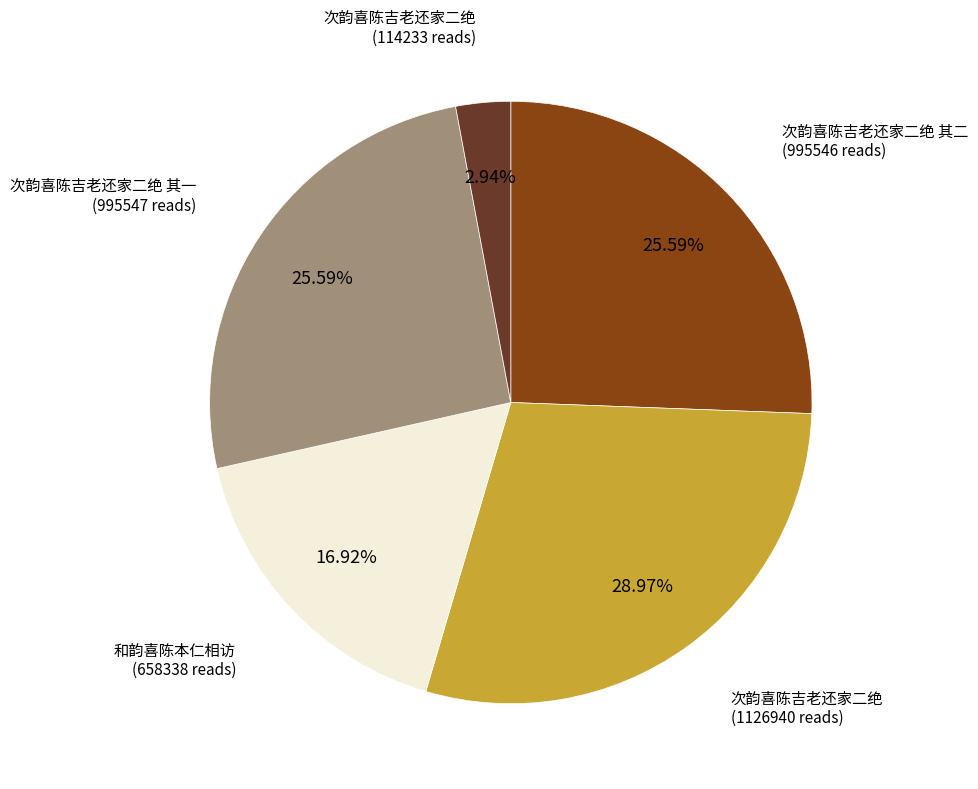

Is there a majority slice in this chart?

No